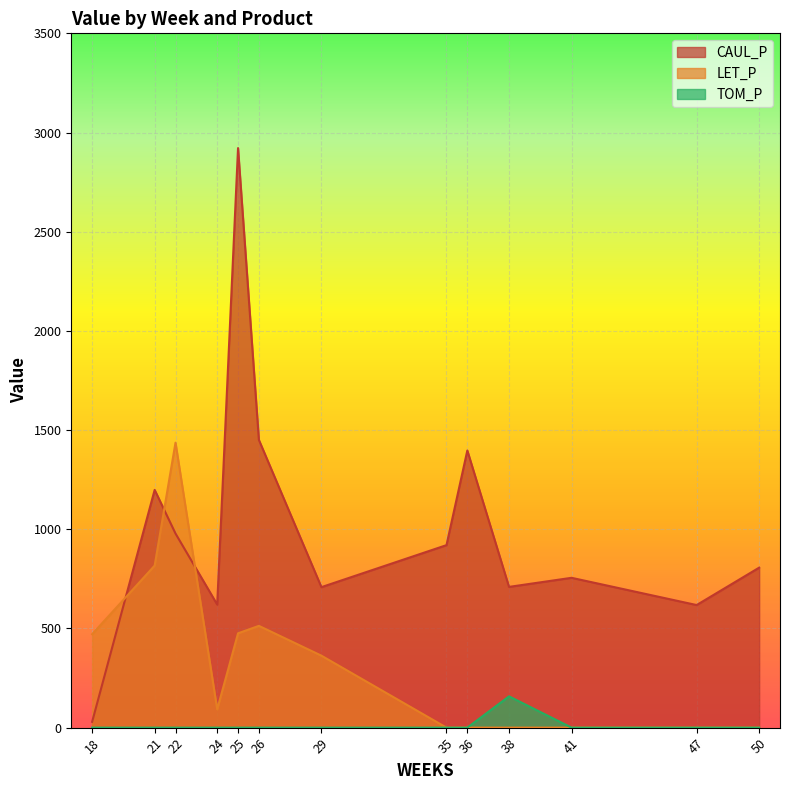

The CAUL_P series shows 2921.6 at 25. True or false?

True